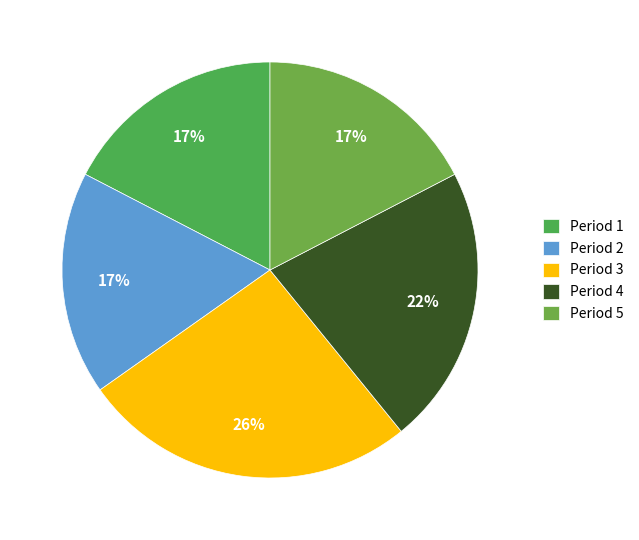

To the nearest percent, what percentage of the pie is Period 3?

26%